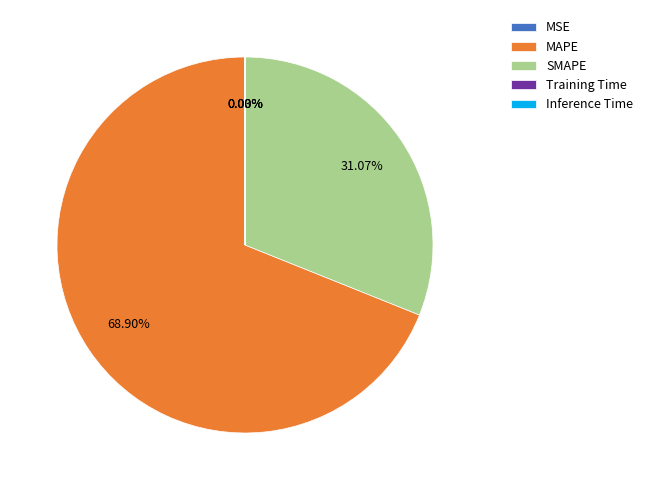

What is the ratio of the value at MAPE to the value at SMAPE?

2.2